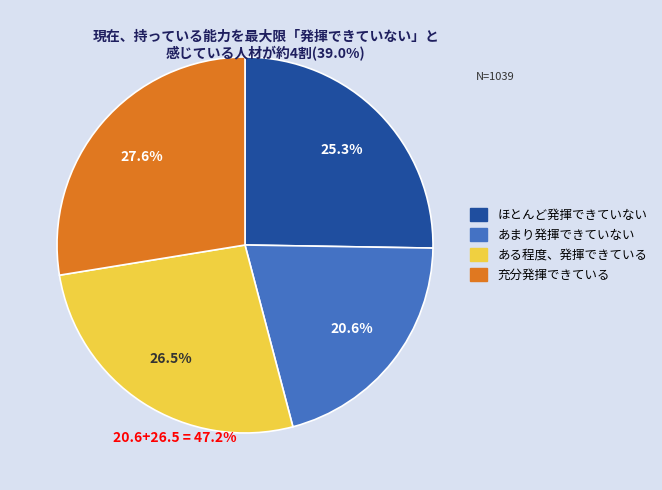

Is there a majority slice in this chart?

No